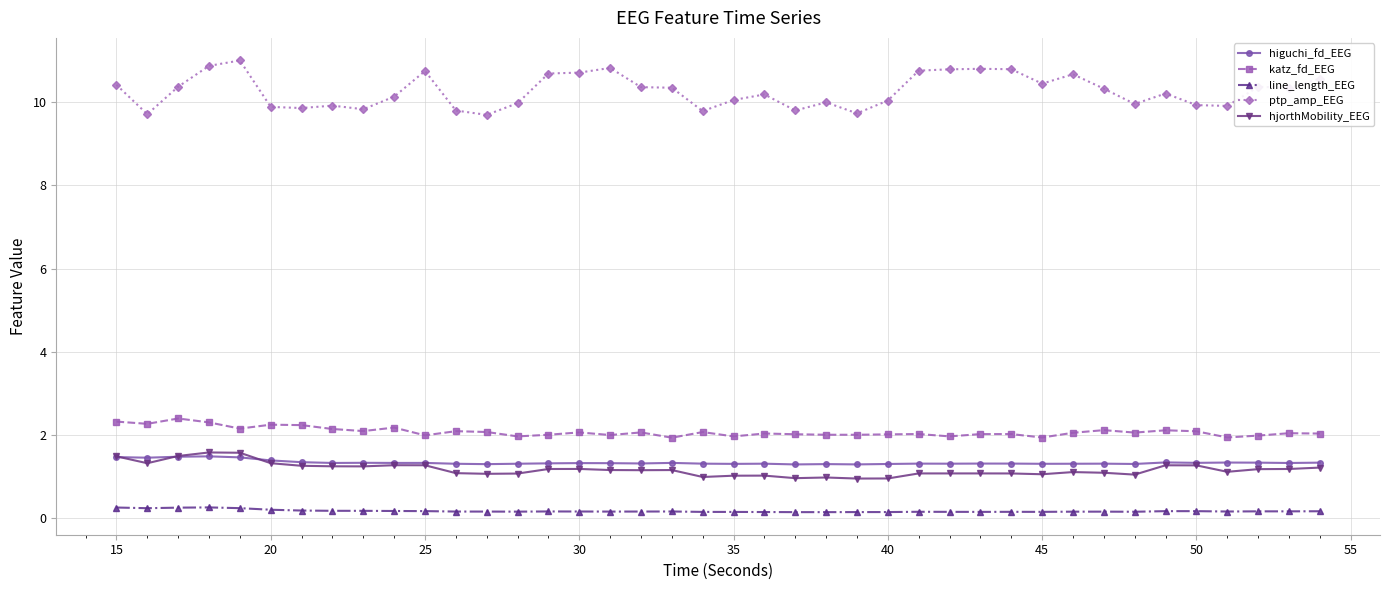

Which series has the largest total across all categories?

ptp_amp_EEG